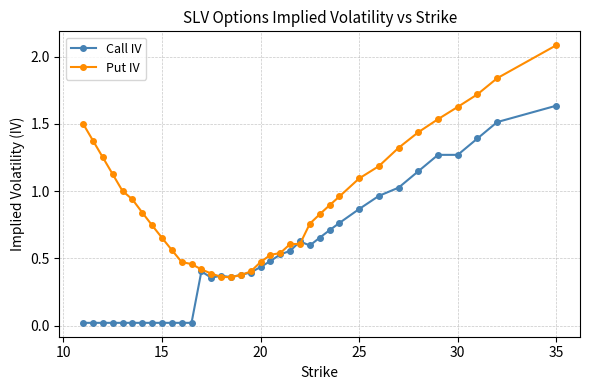

List the series in order of their peak value, lowest first.

Call IV, Put IV